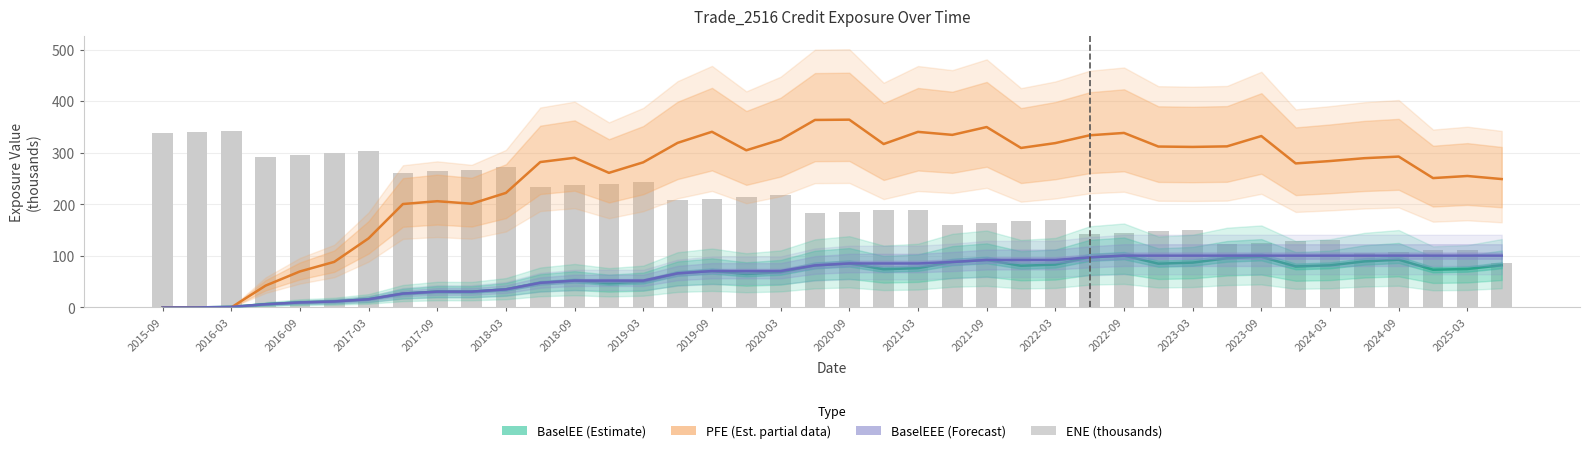

Which has a higher value, 24 or 29?

24